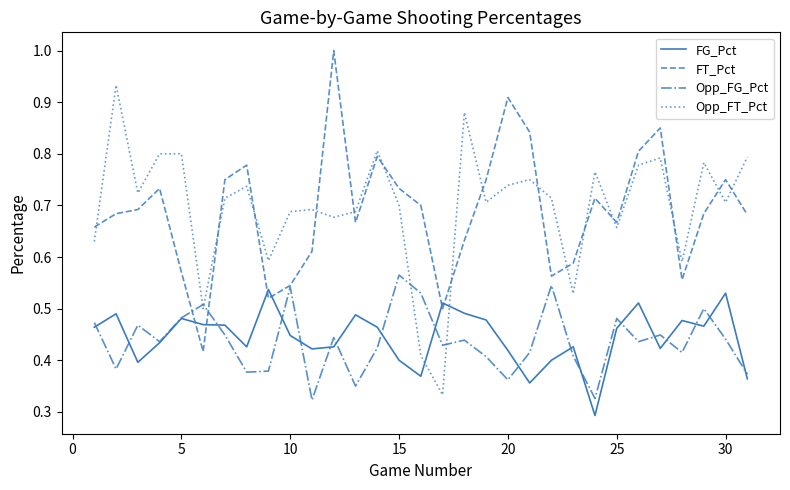

Which series ends up on top after the final intersection of Opp_FG_Pct and Opp_FT_Pct?

Opp_FT_Pct